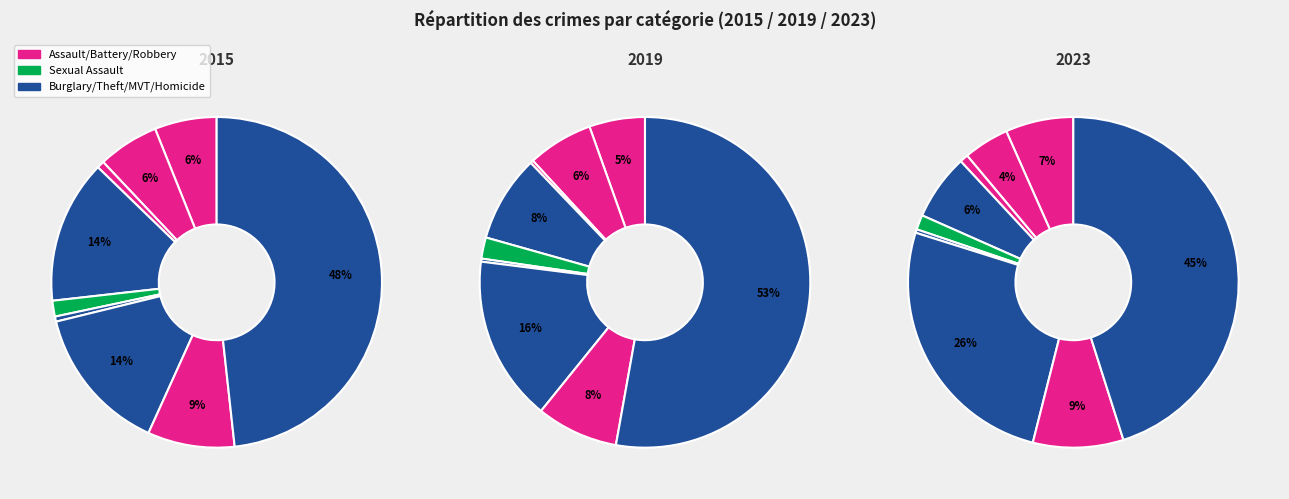

Is it true that 3 is 1% of the pie?

False